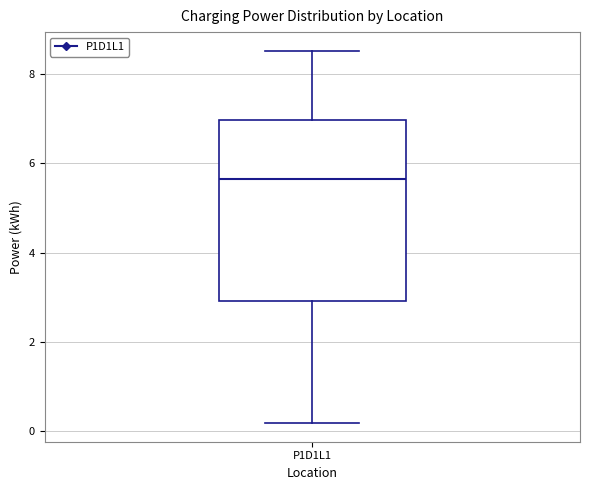

Transcribe this box plot: give where the median line is, the range the box spans, and where the two whiskers end, as read against the y-axis. The values are not printed on the chart, so give them approximately, as read against the axis.

median 5.6, box 3.0 to 7.0, whiskers 0.2 to 8.6